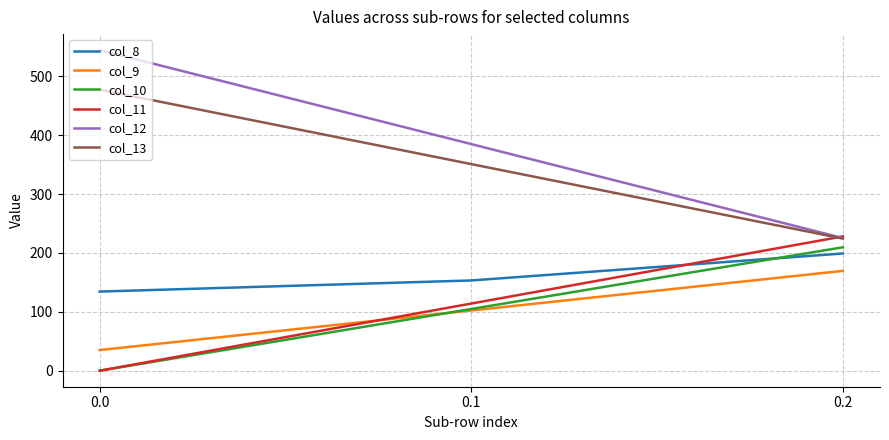

Does the chart display data point markers on the line(s)?

No